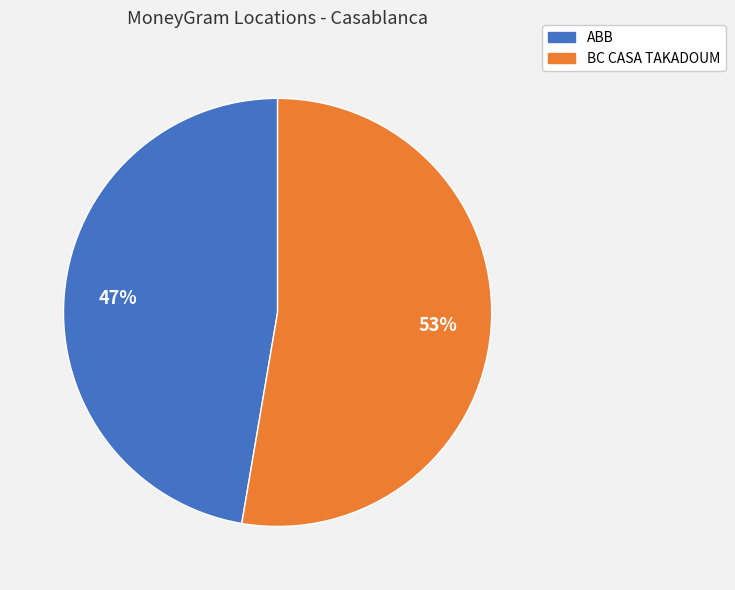

Which slice represents more than half of the pie?

BC CASA TAKADOUM